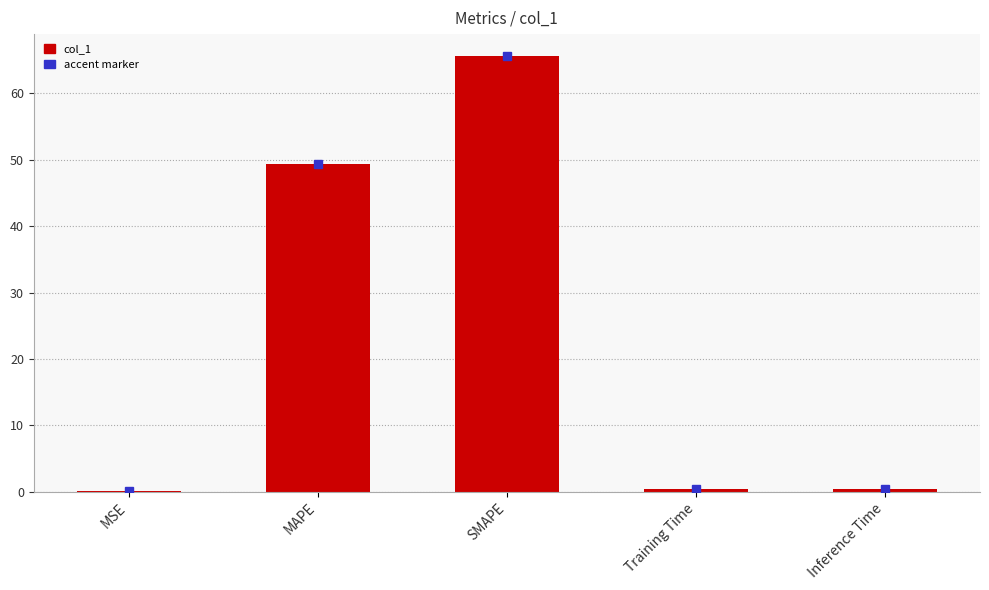

What is the approximate value at Inference Time?

0.4